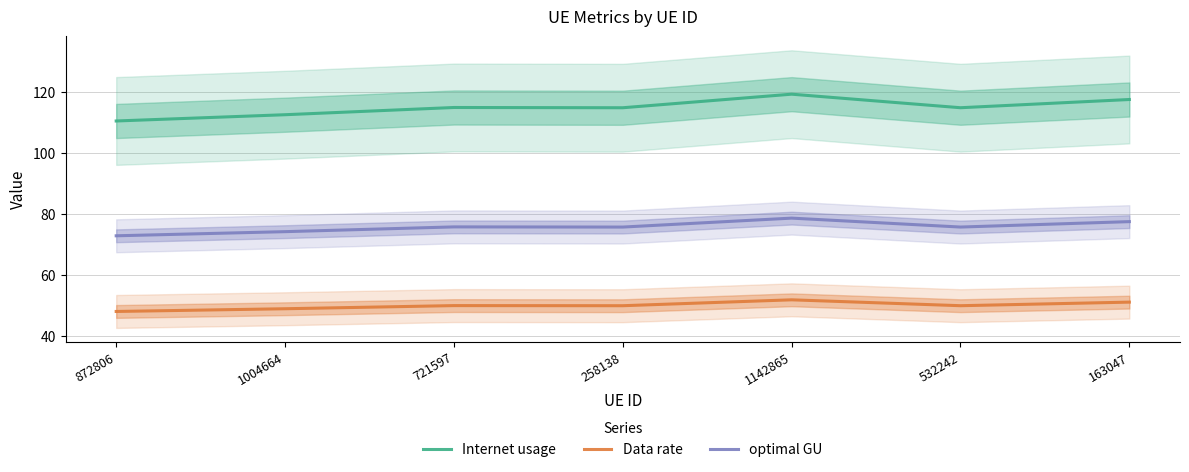

At which category is the sum across all series the highest?

1142865